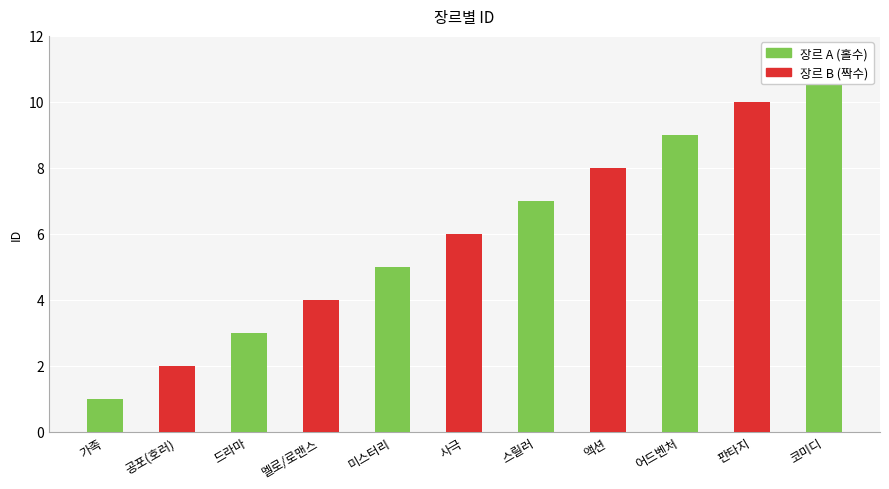

List the labels in order of value, smallest first.

가족, 공포(호러), 드라마, 멜로/로맨스, 미스터리, 사극, 스릴러, 액션, 어드벤처, 판타지, 코미디